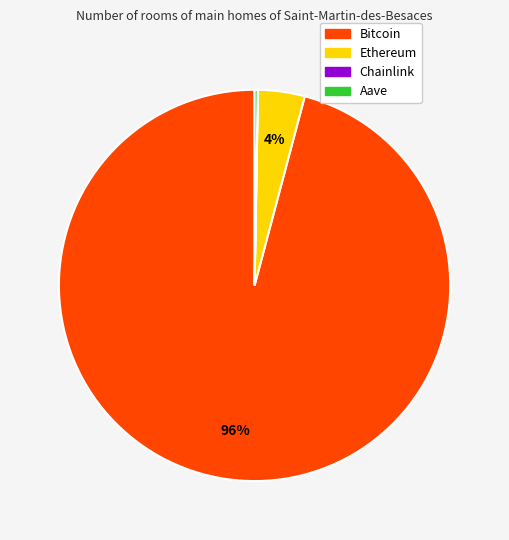

Which category has the biggest portion of the pie?

Bitcoin